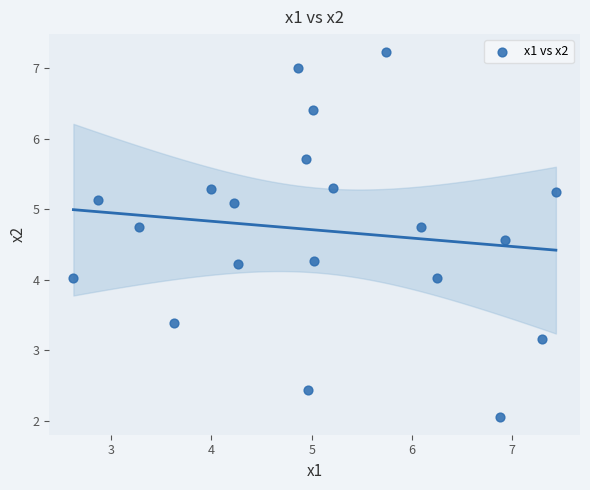

What is the range of Y values (max minus min)?

5.2